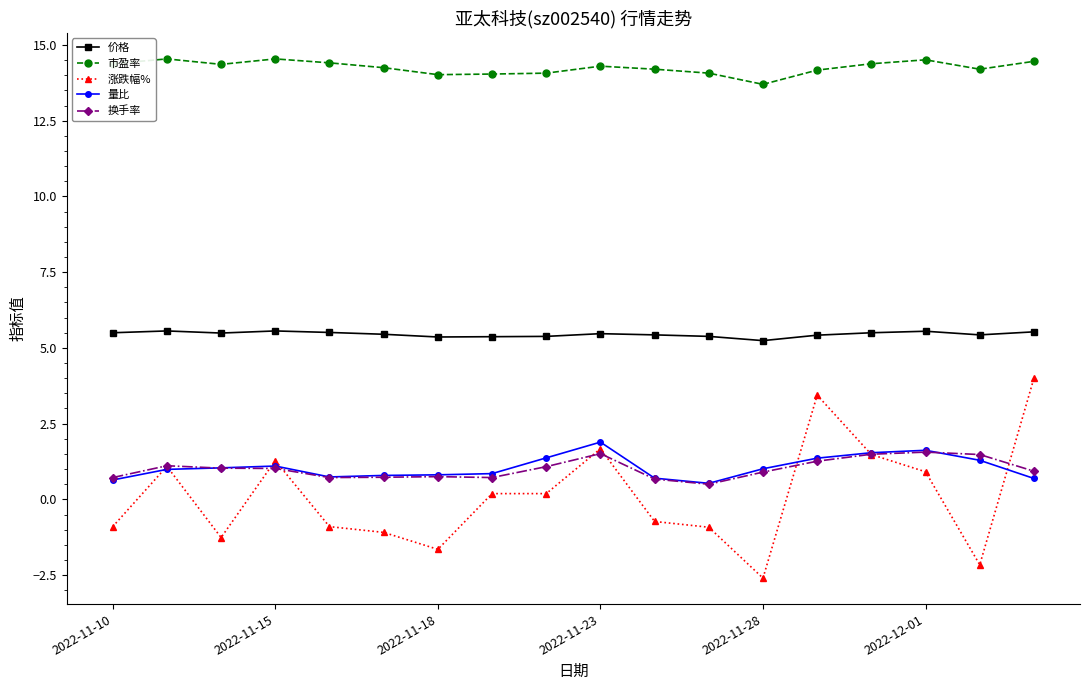

True or false: 换手率 and 市盈率 intersect in this chart.

False